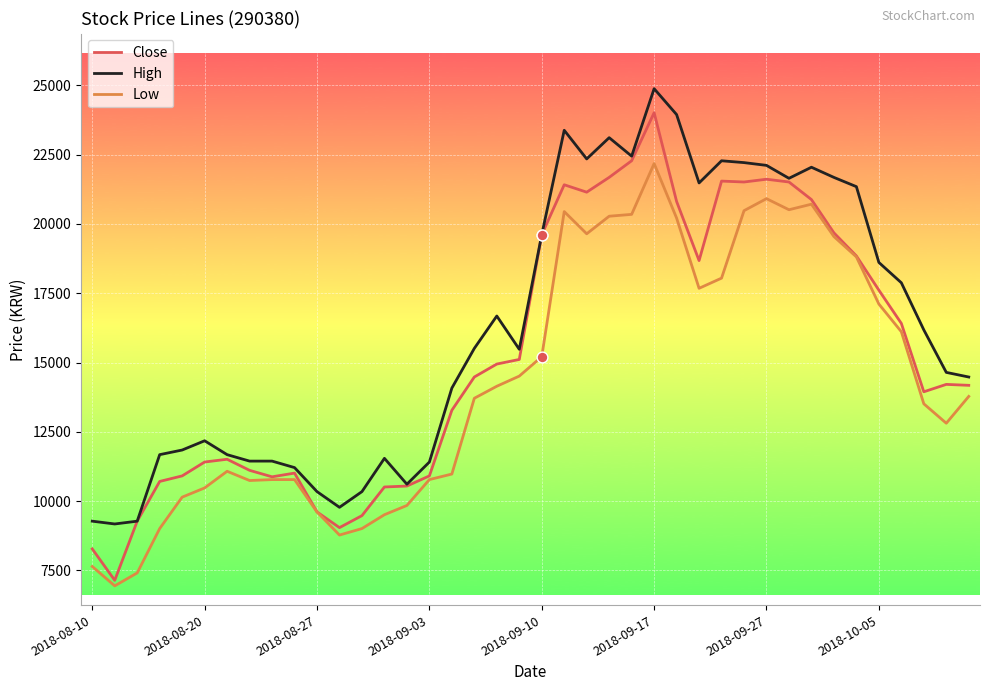

Which series has the largest total across all categories?

High